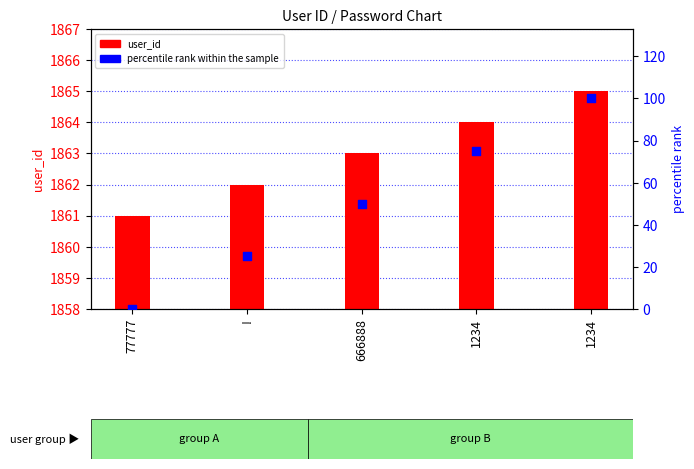

What is the total value across all series at 77777?

1861